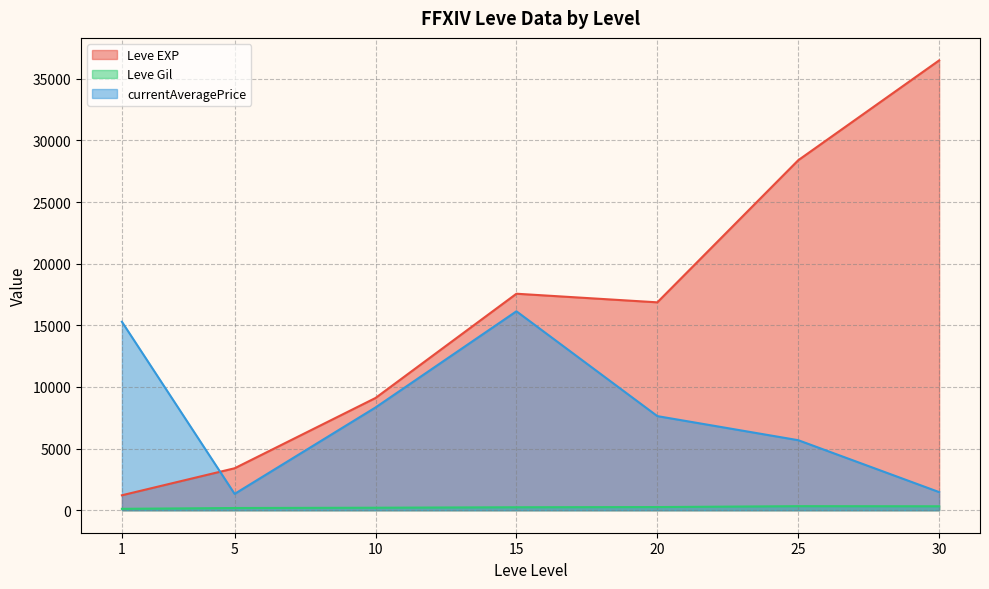

Which label corresponds to the smallest value in the chart?

5